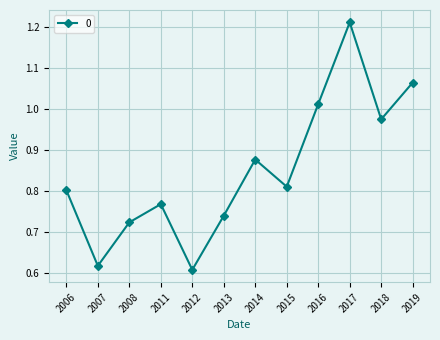

What is the sum of all values?

10.2